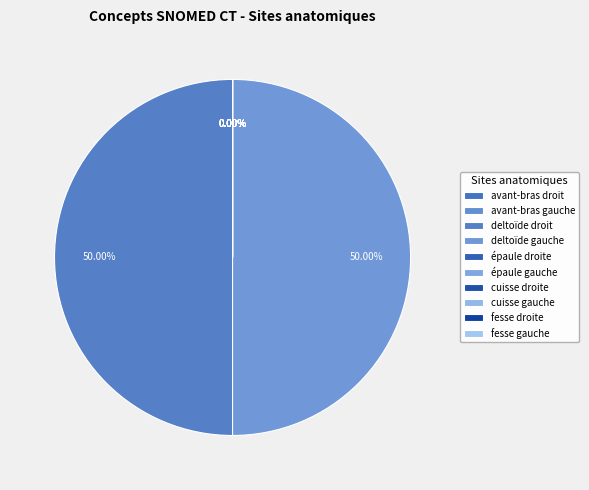

How many segments does this pie chart have?

10